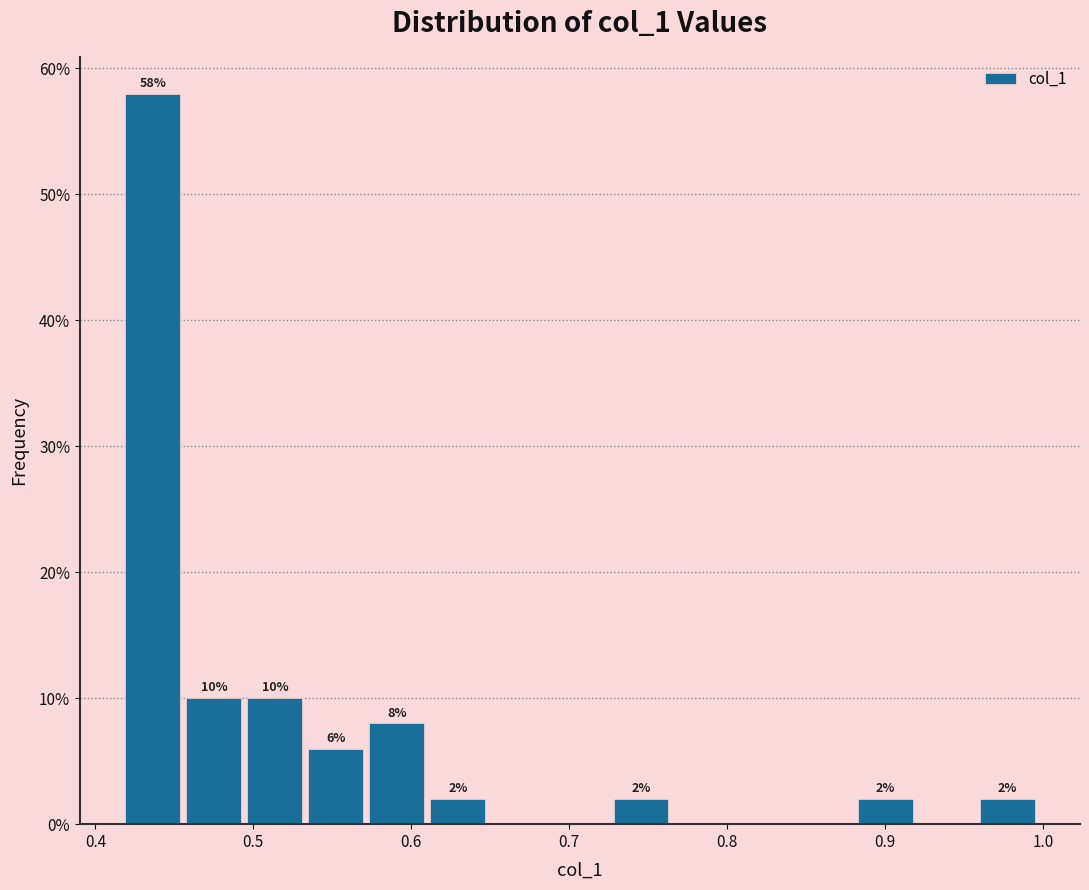

Around what value on the x-axis is the tallest bar? Give the approximate position of its centre, as read against the axis.

0.44